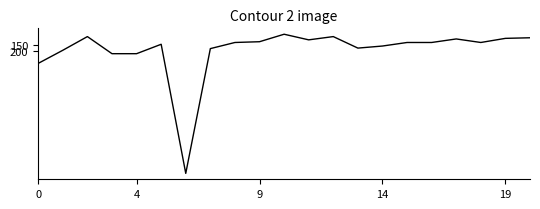

What is the maximum value shown in the chart?

1240.0